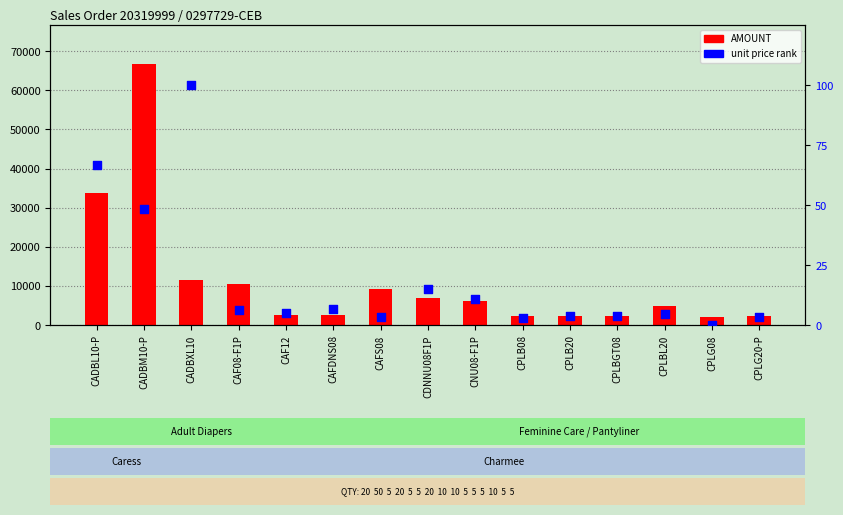

What are all the series names shown in the legend?

AMOUNT, unit price rank